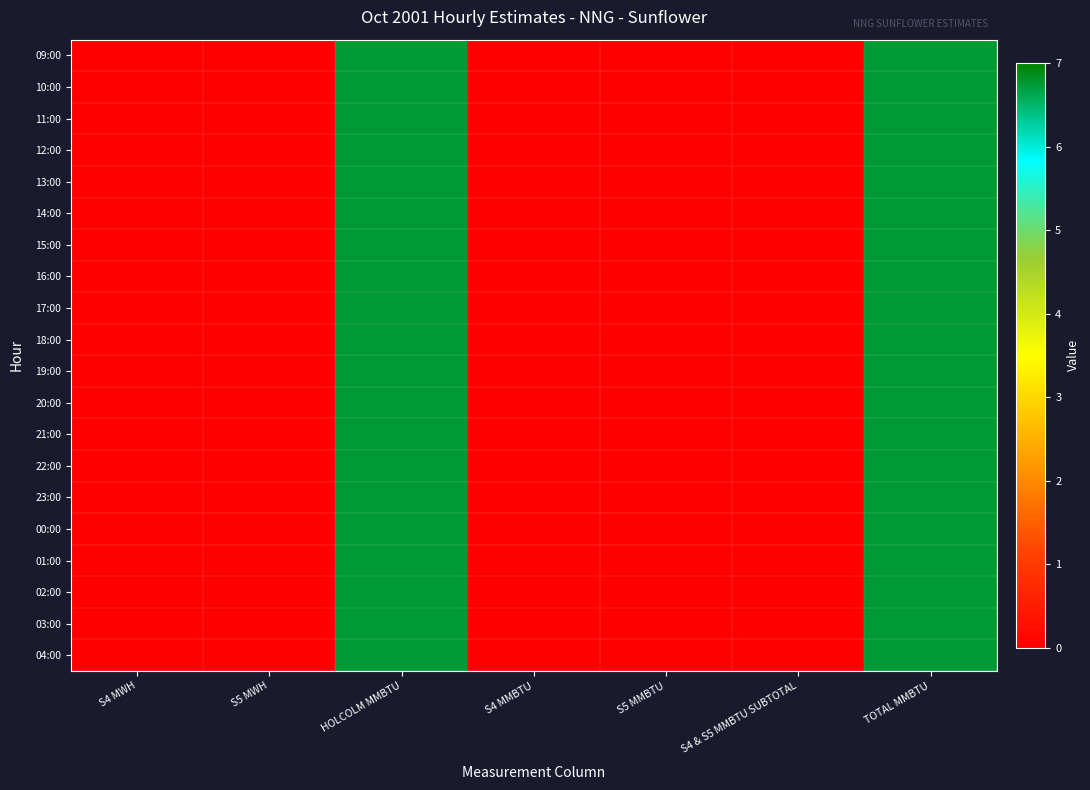

Which series has the largest range (max minus min)?

09:00